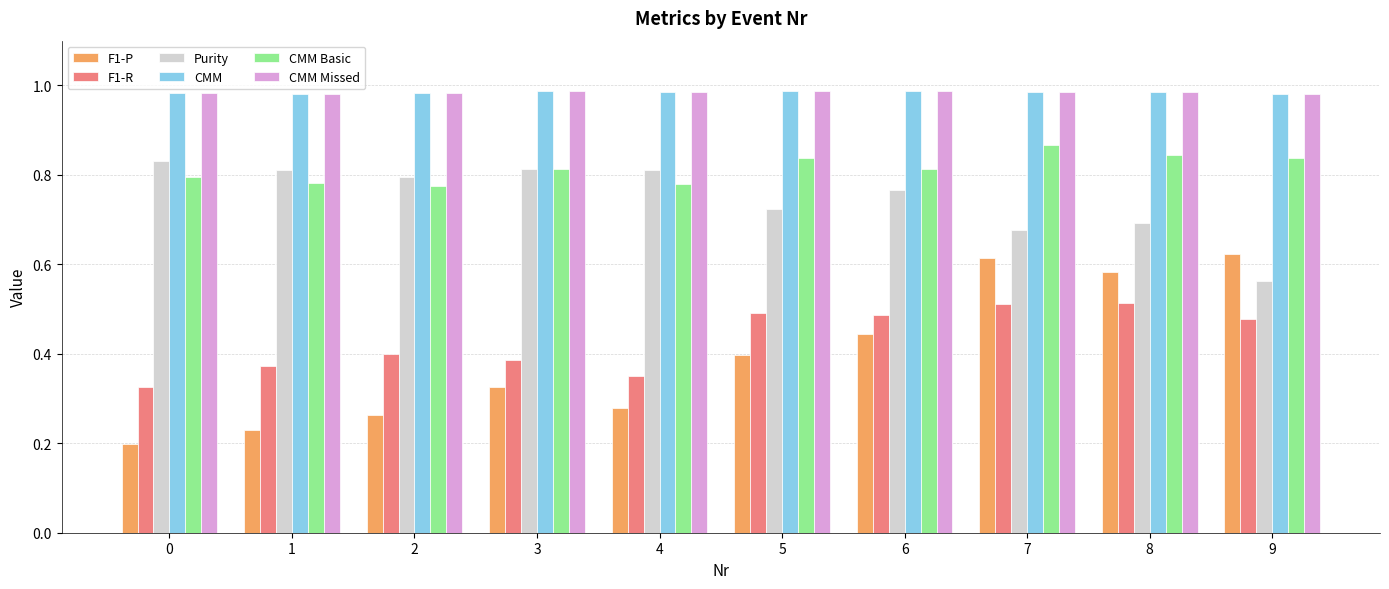

Count the CMM Missed values in the range 0 to 1.

10